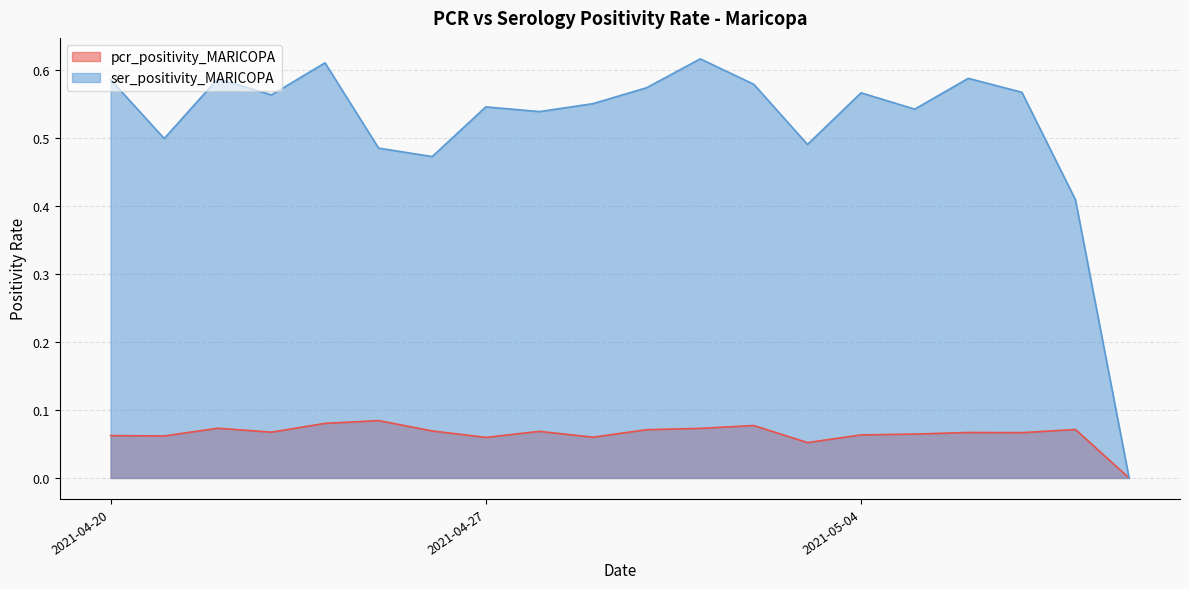

Which series has the widest spread of values?

ser_positivity_MARICOPA